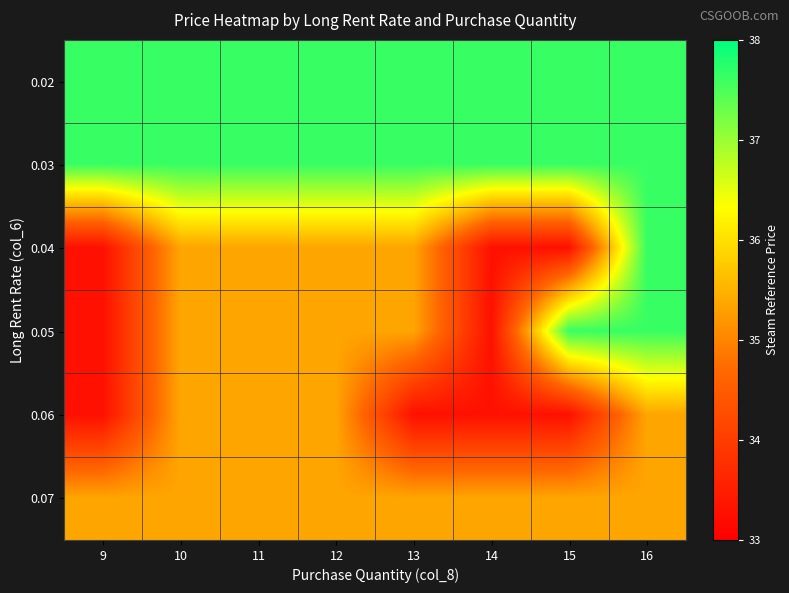

Reading left to right, transcribe all the data shown in this chart.

0.02: 9=37.6	10=37.6	11=37.6	12=37.6	13=37.6	14=37.6	15=37.6	16=37.6
0.03: 9=37.6	10=37.6	11=37.6	12=37.6	13=37.6	14=37.6	15=37.6	16=37.6
0.04: 9=33.3	10=35.4	11=35.4	12=35.4	13=35.4	14=33.3	15=33.3	16=37.6
0.05: 9=33.3	10=35.4	11=35.4	12=35.4	13=35.4	14=33.3	15=37.6	16=37.6
0.06: 9=33.3	10=35.4	11=35.4	12=35.4	13=33.3	14=33.3	15=33.3	16=35.4
0.07: 9=35.4	10=35.4	11=35.4	12=35.4	13=35.4	14=35.4	15=35.4	16=35.4